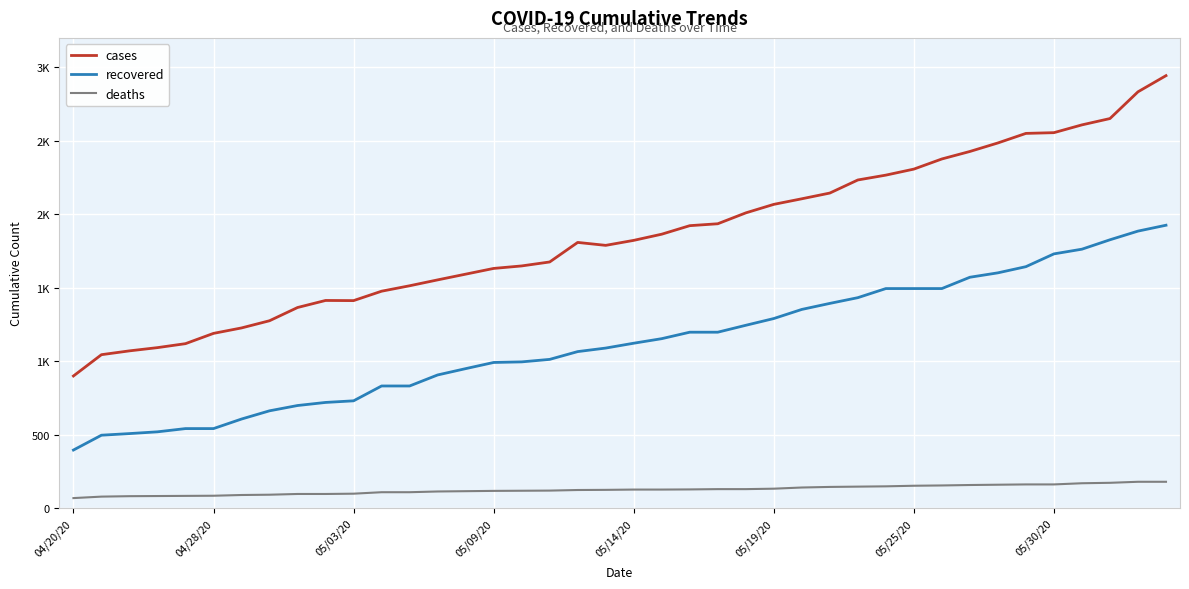

What are all the series names shown in the legend?

cases, recovered, deaths